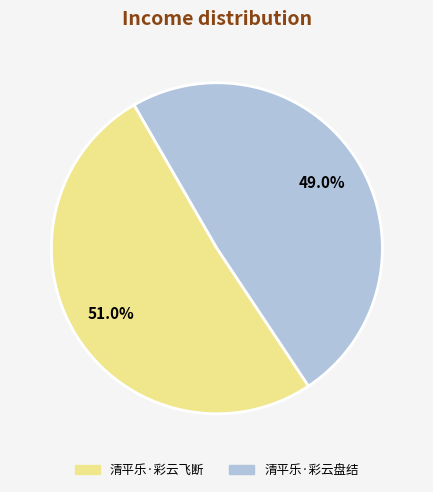

How many slices are in this pie chart?

2